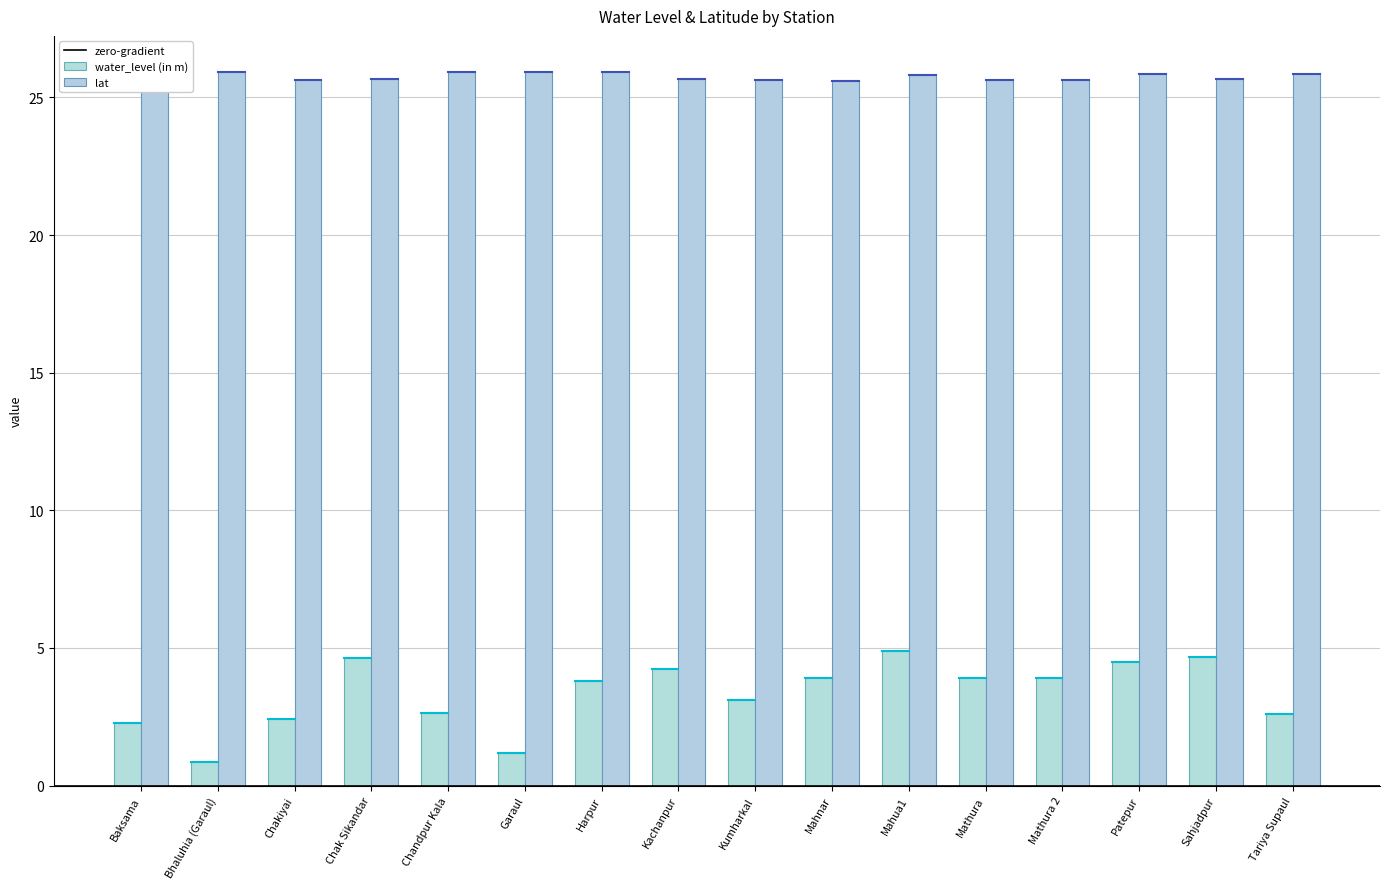

What is the average value of the water_level (in m) series?

3.3